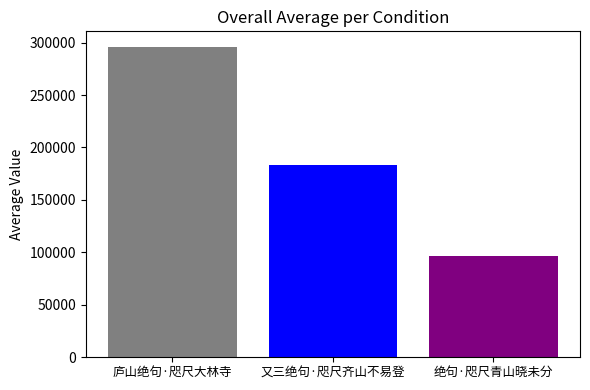

How many values are below 183090?

1